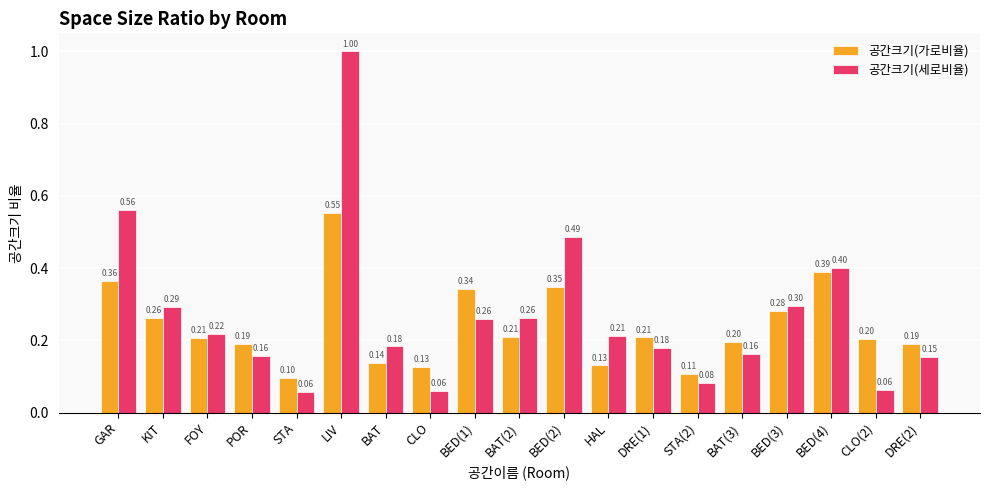

What is the difference between the maximum and minimum values in the 공간크기(세로비율) series?

0.9